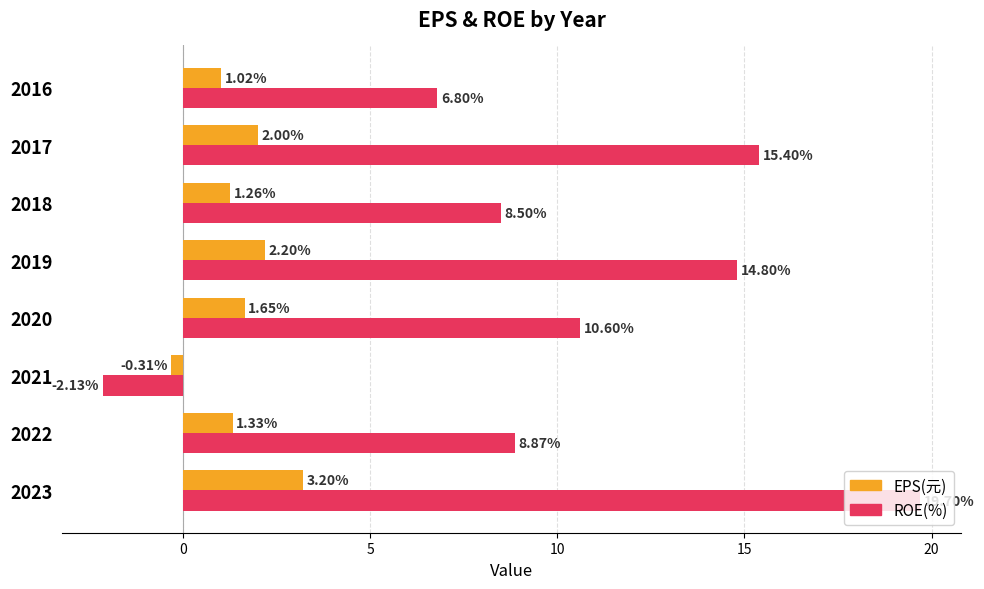

Which series has the widest spread of values?

ROE(%)